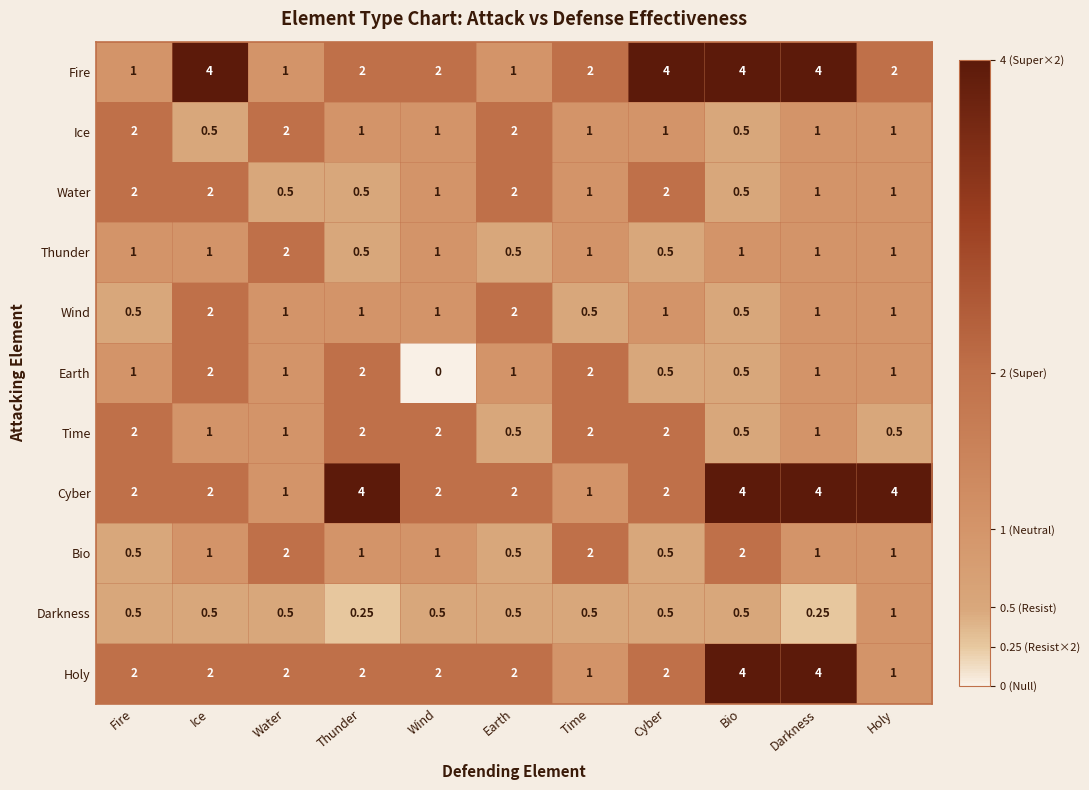

Which series changed the most between Water and Cyber?

Fire